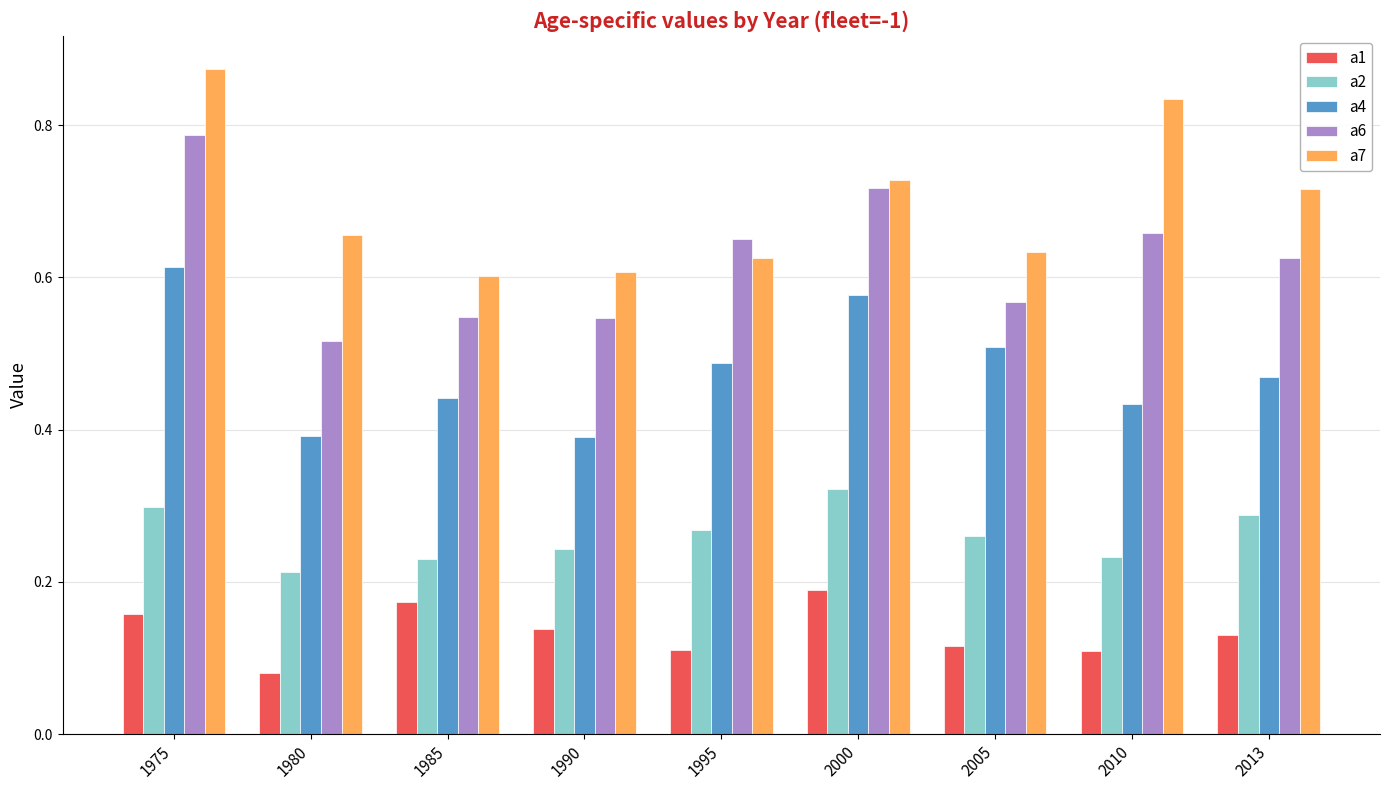

Between 1975 and 2005, which series saw the biggest shift?

a7